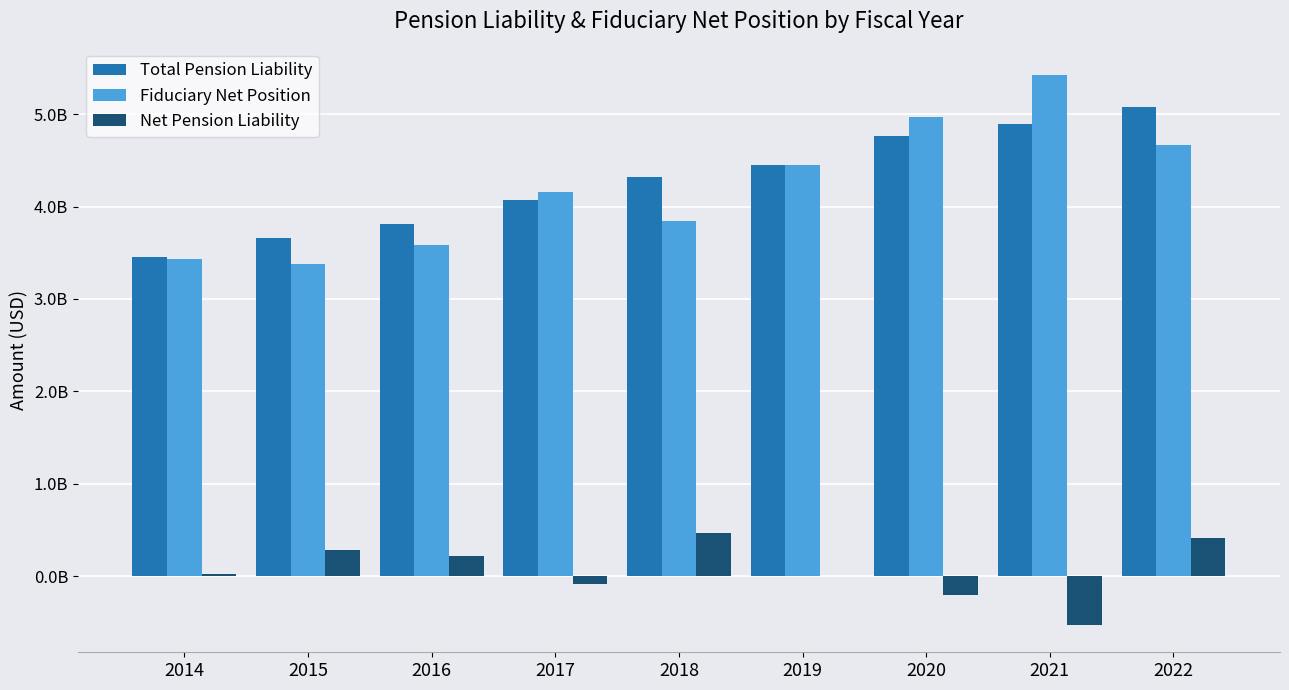

What are all the series names shown in the legend?

Total Pension Liability, Fiduciary Net Position, Net Pension Liability